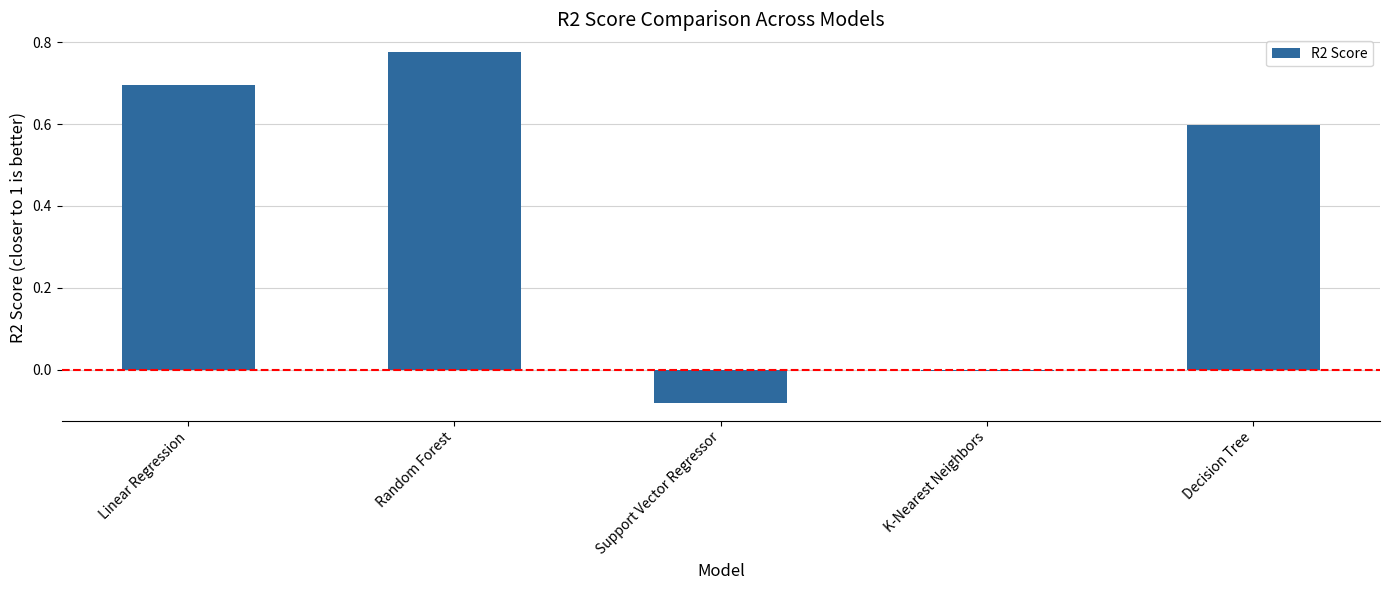

What is the label of the 2nd bar from the left?

Random Forest